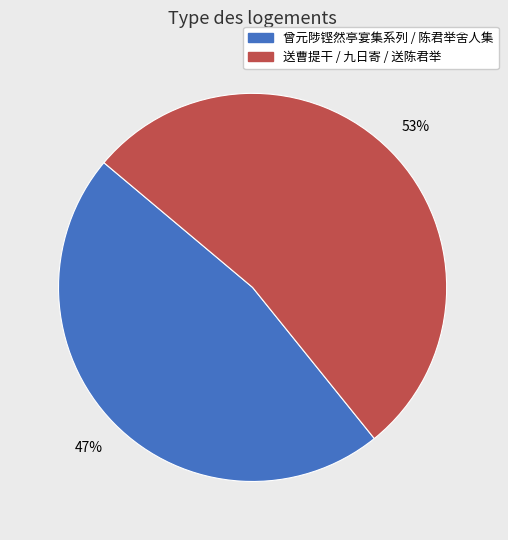

Does any single category account for the majority?

Yes